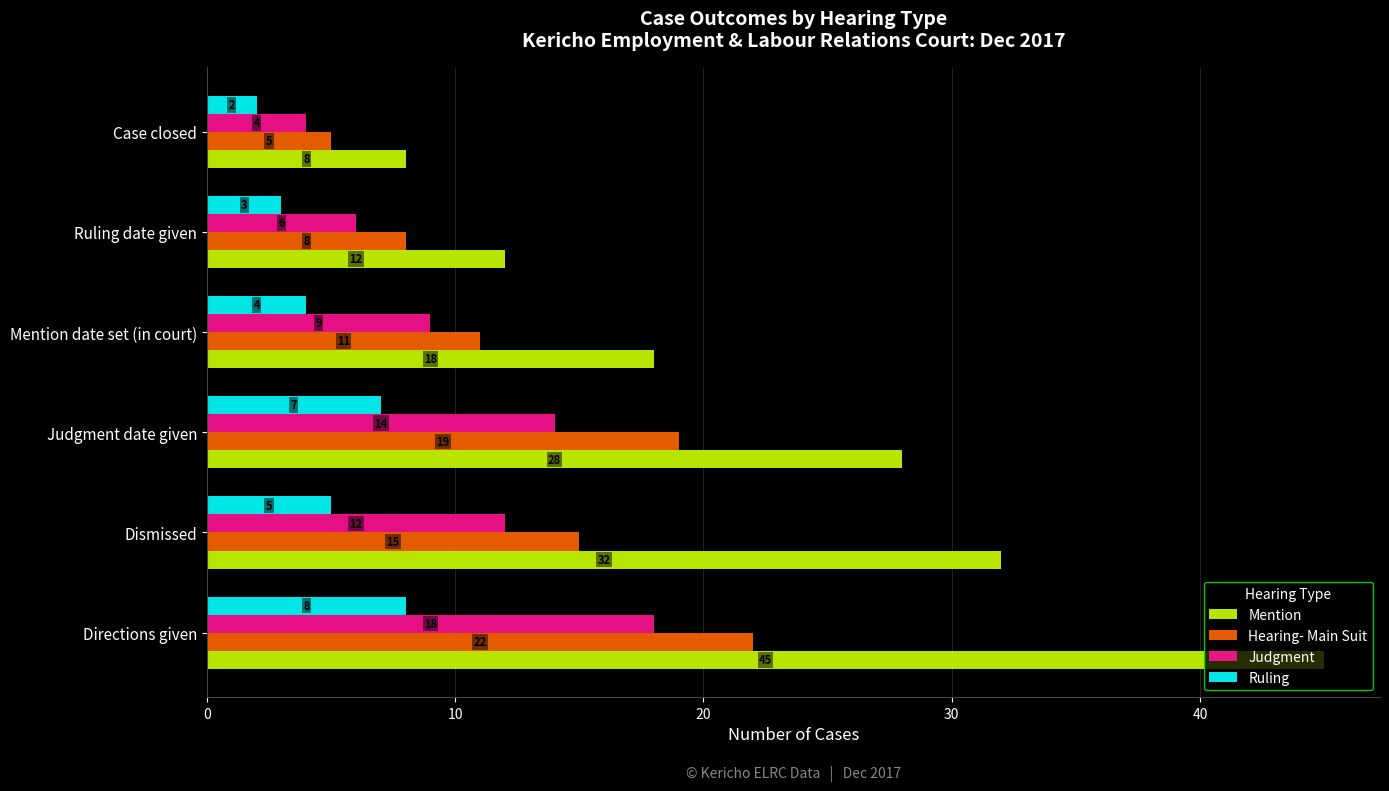

The Mention series shows 19 at Ruling date given. True or false?

False